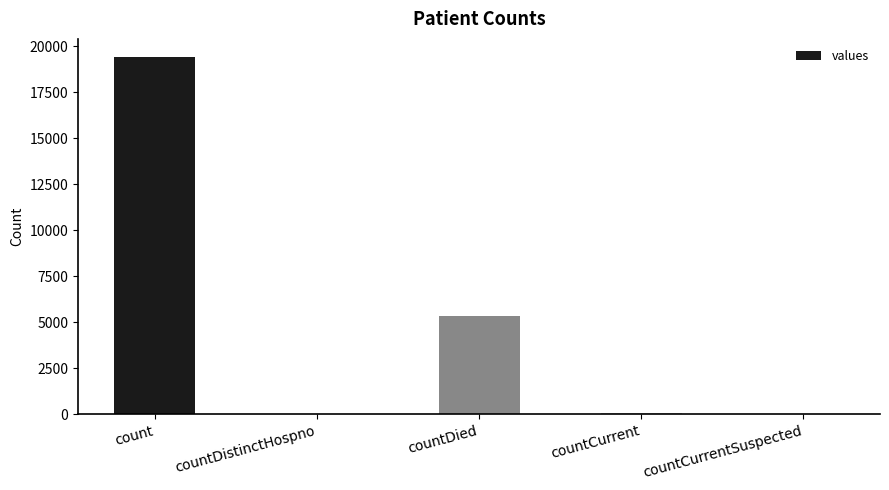

Between count and countCurrent, which is larger?

count